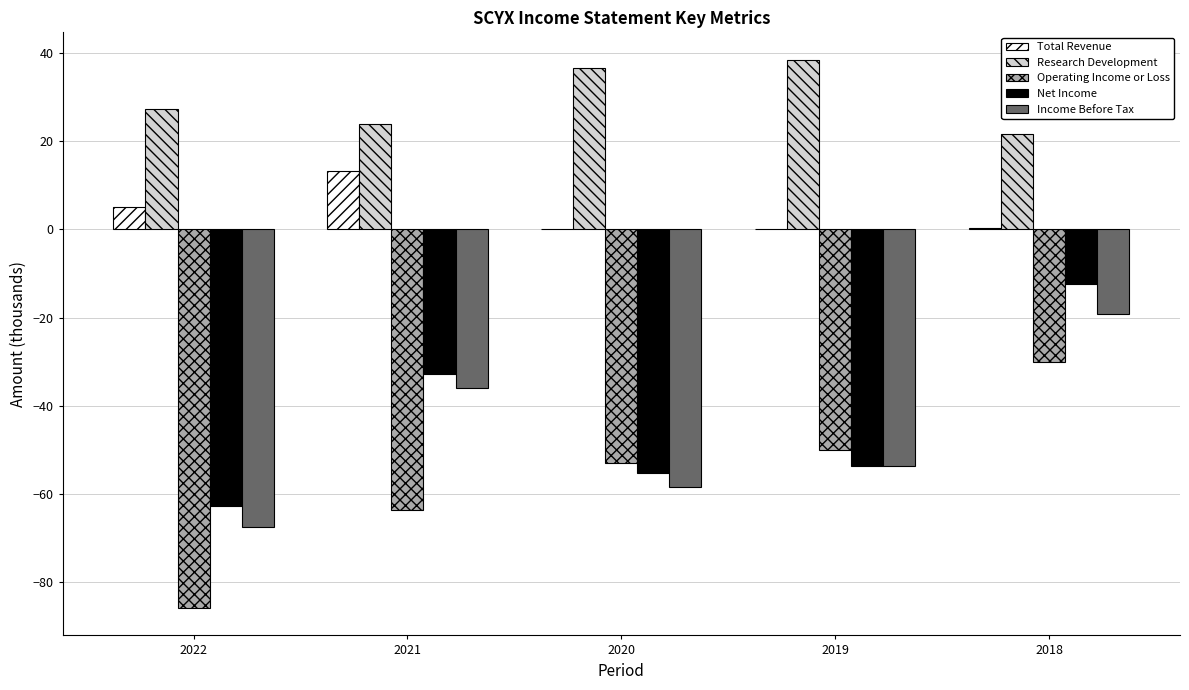

Which series changed the most between 2022 and 2020?

Operating Income or Loss